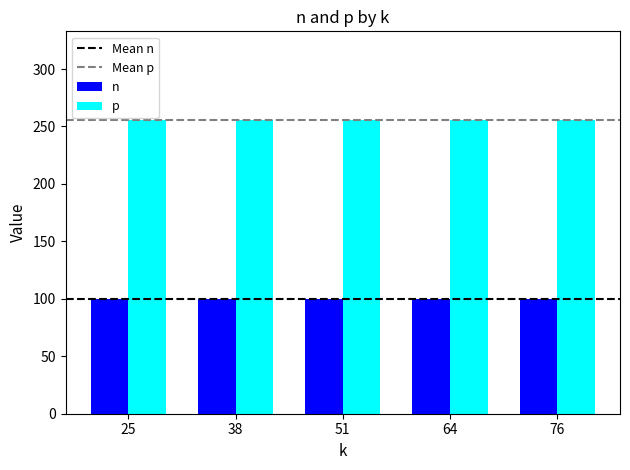

The n series shows 100 at 64. True or false?

True